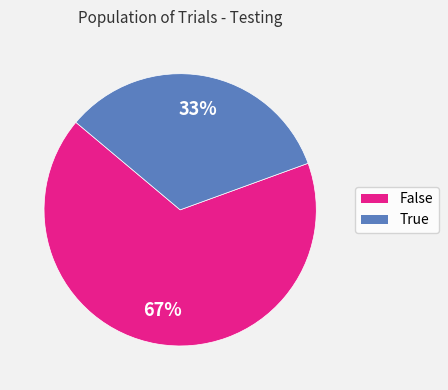

What is the ratio of the value at False to the value at True?

2.0